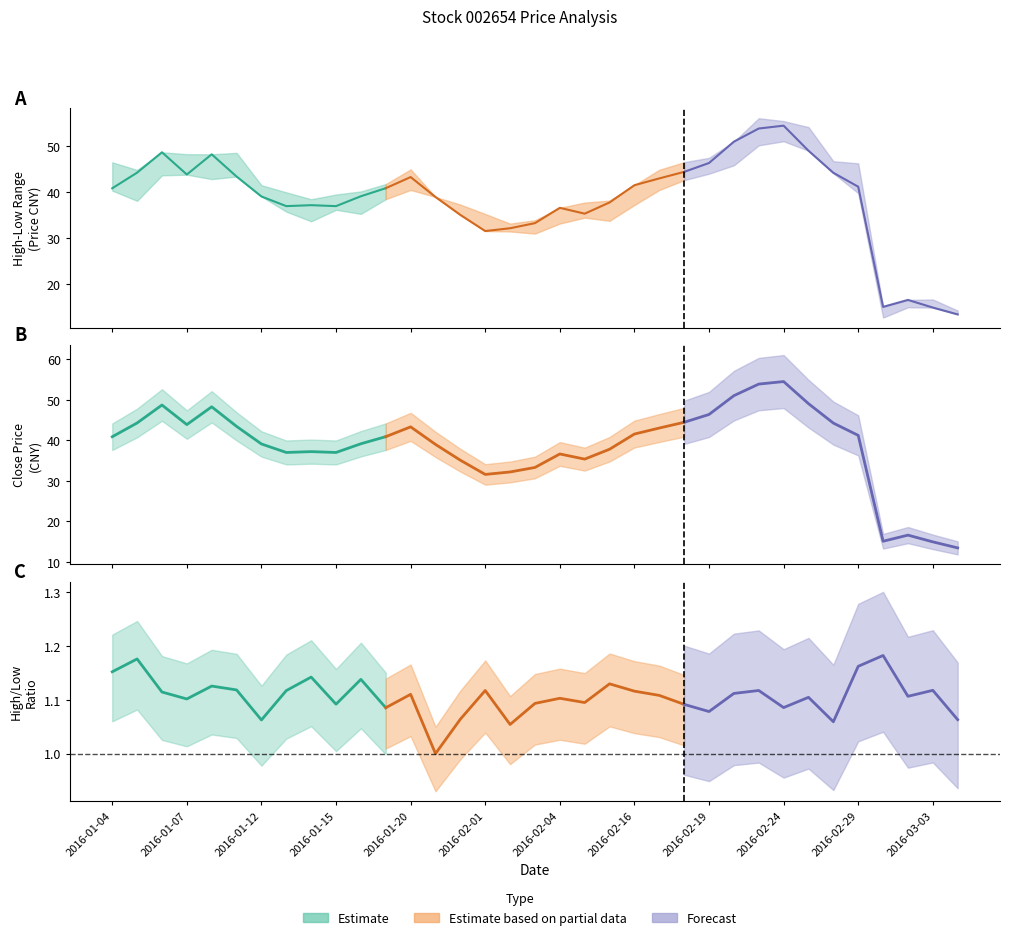

Is this an area chart (filled region under the line)?

No